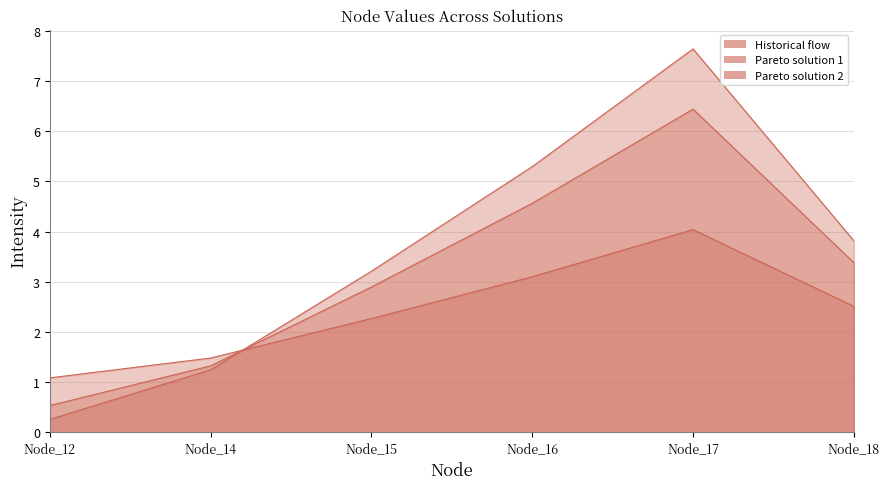

What is the sum of the Historical flow values at Node_18 and Node_15?

6.3